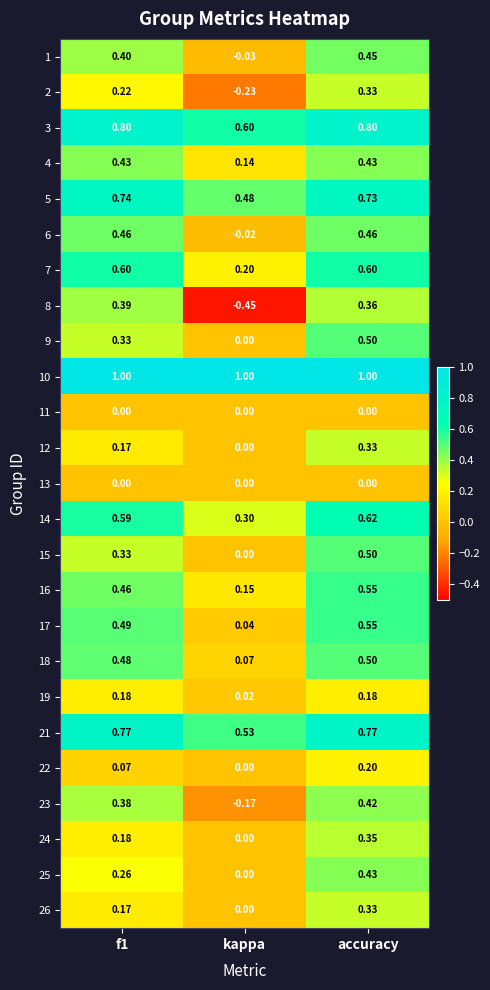

Where is 7 nearest to the value 0?

kappa